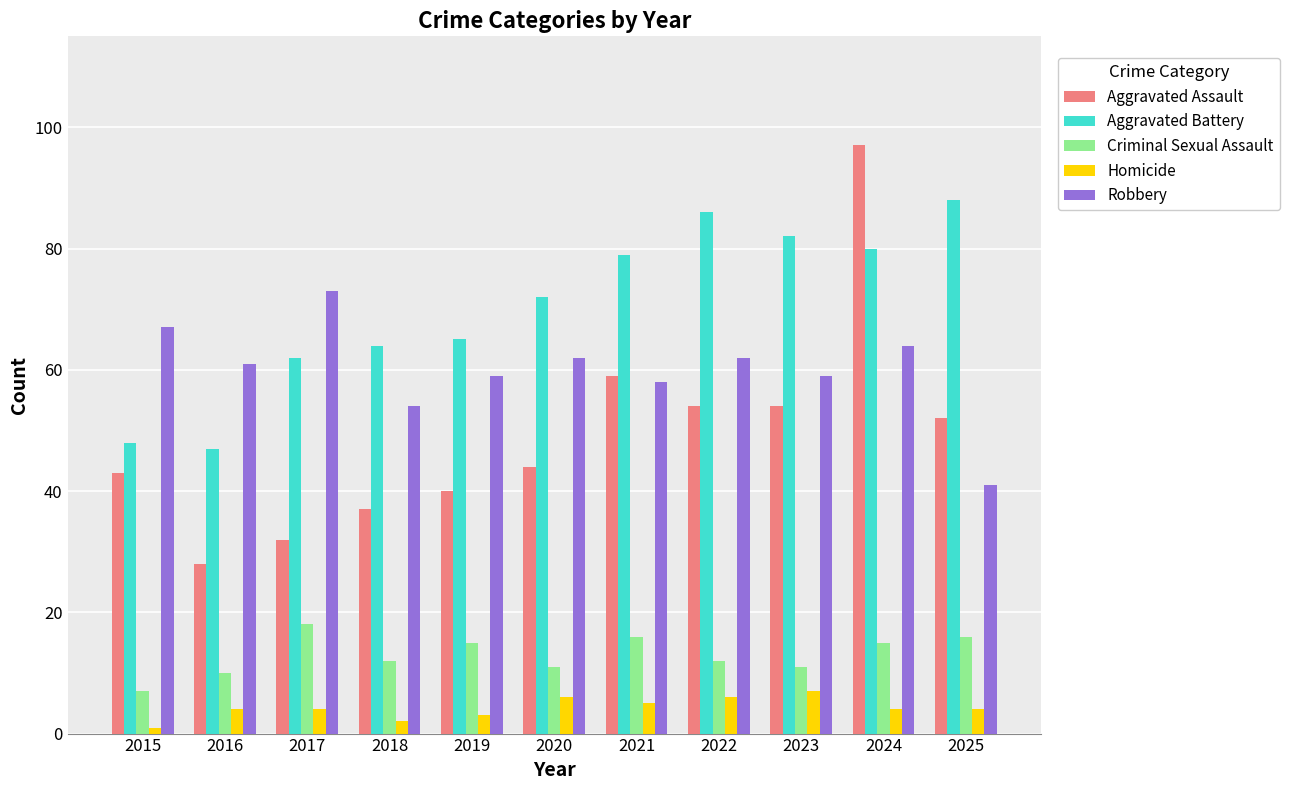

Is the value of Aggravated Battery at 2022 greater than the value of Robbery at 2017?

Yes